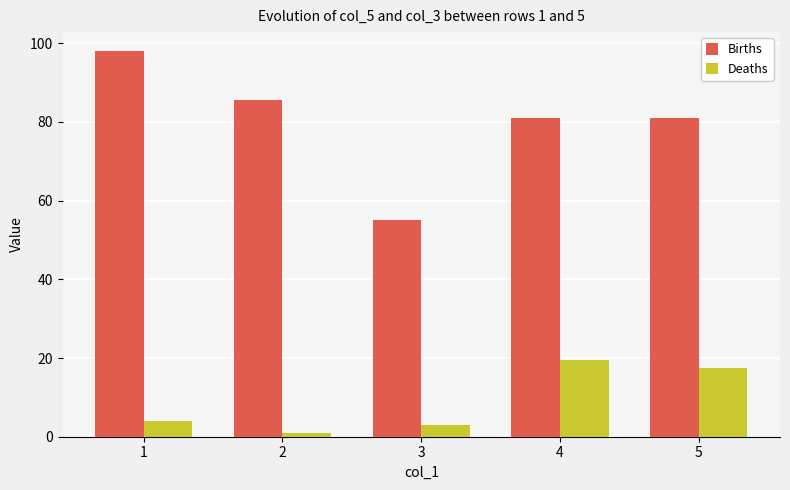

What is the sum of all Births values?

400.4